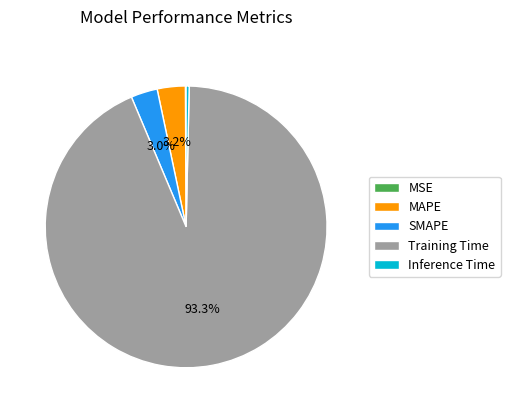

Does any single category account for the majority?

Yes